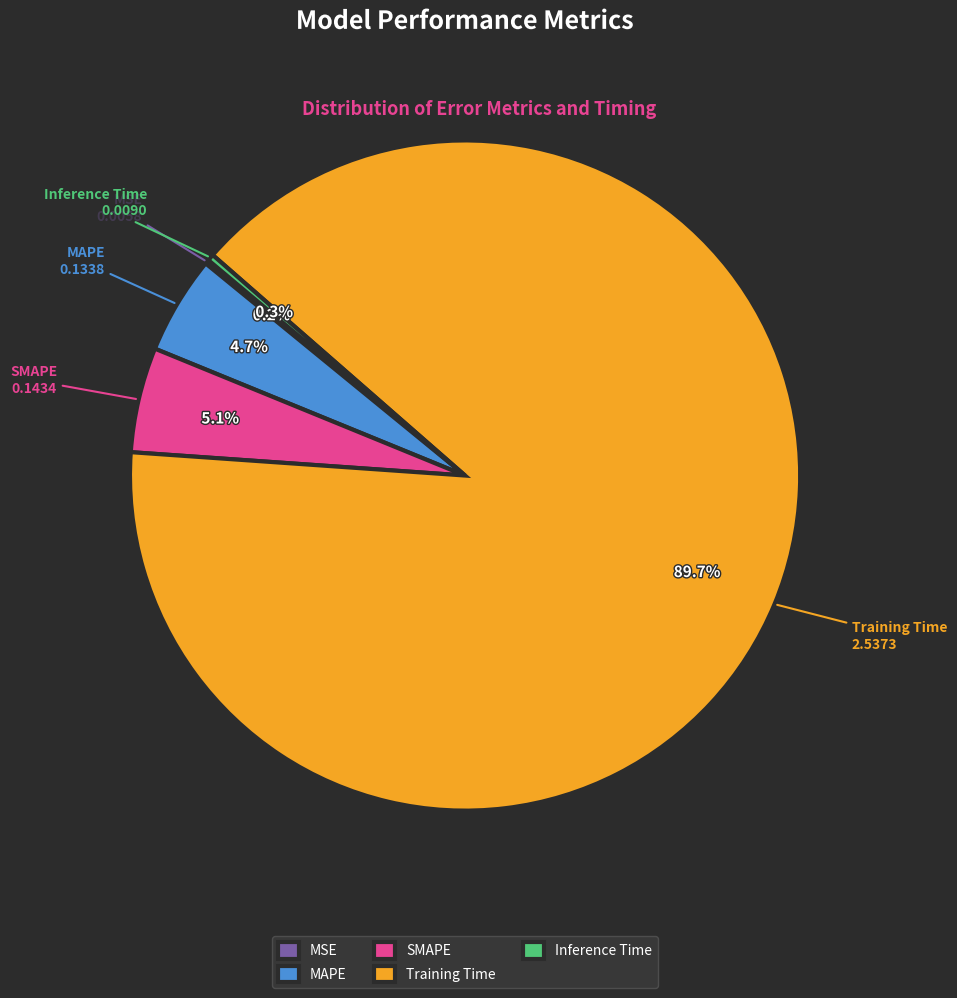

What is the majority slice?

Training Time